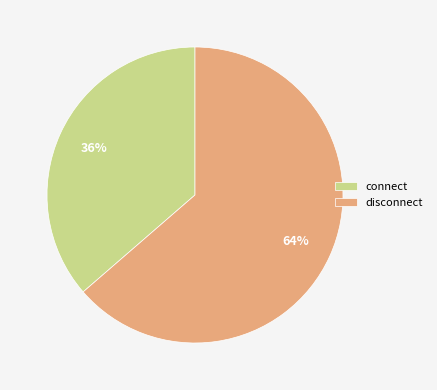

Does disconnect represent more than half of the total?

Yes